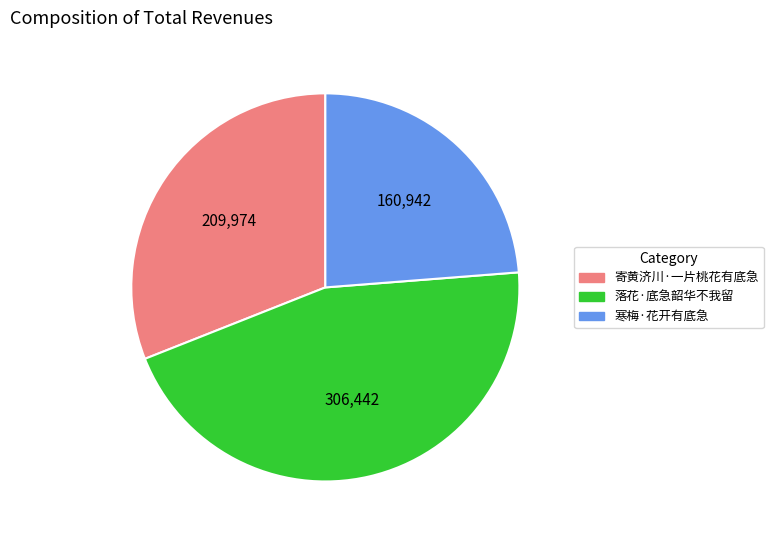

What is the ratio of the value at 寄黄济川·一片桃花有底急 to the value at 落花·底急韶华不我留?

0.7